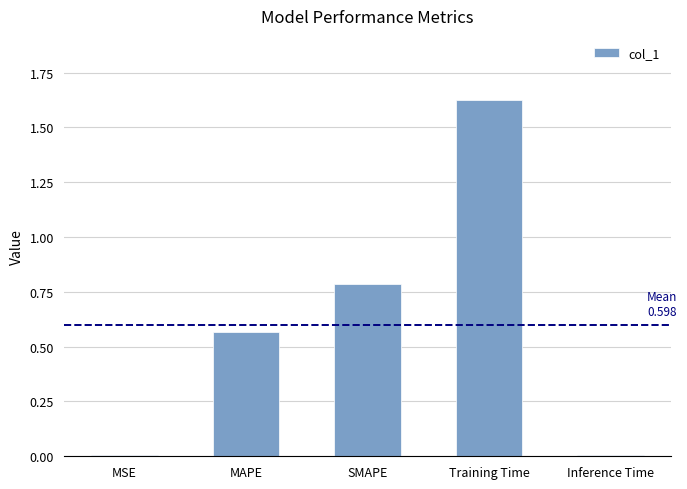

What position from the right is MAPE?

4